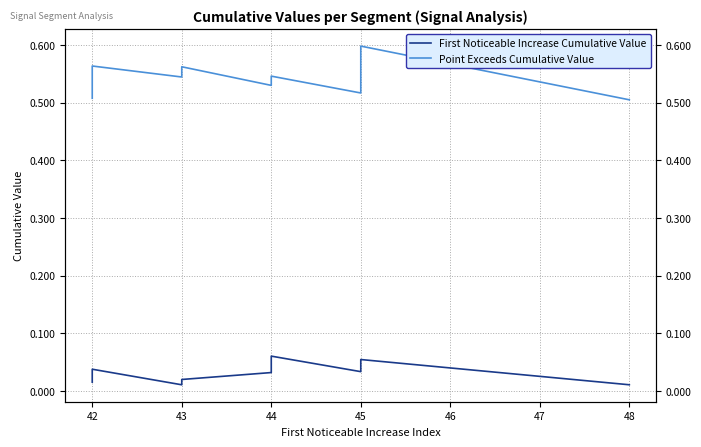

What are all the series names shown in the legend?

First Noticeable Increase Cumulative Value, Point Exceeds Cumulative Value